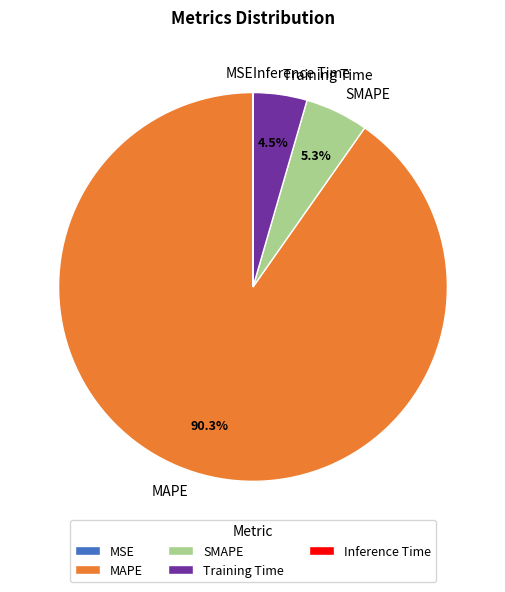

What percentage do Training Time and MAPE together represent?

94.7%